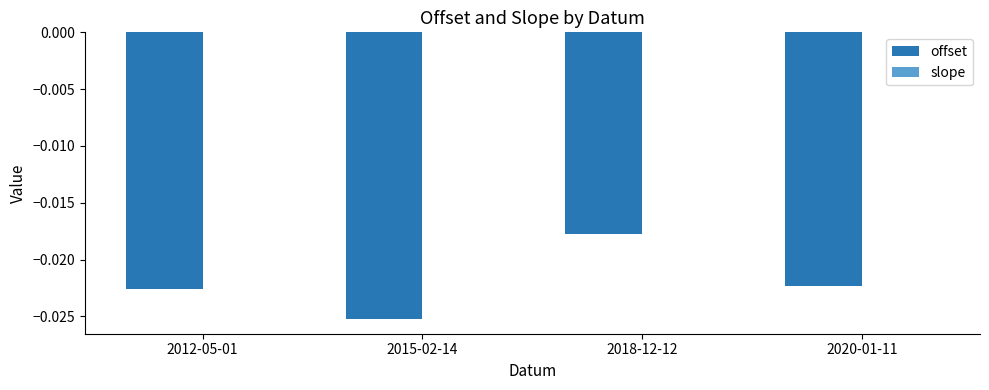

At which category is the sum across all series the highest?

2018-12-12